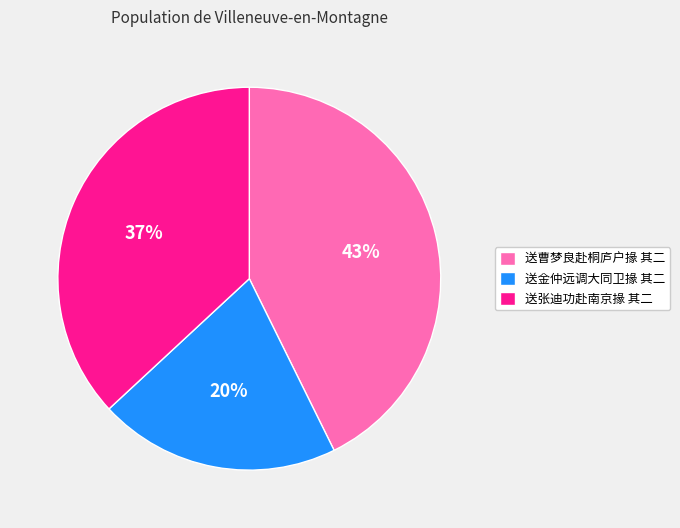

Is it true that 送张迪功赴南京掾 其二 is 31% of the pie?

False